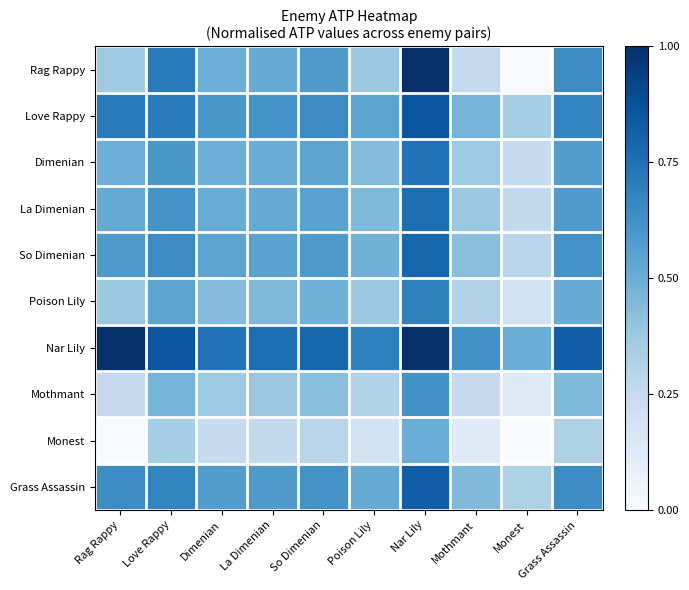

Reading left to right, extract all data points from this chart.

Rag Rappy: Rag Rappy=0.4	Love Rappy=0.7	Dimenian=0.5	La Dimenian=0.5	So Dimenian=0.6	Poison Lily=0.4	Nar Lily=1.0	Mothmant=0.2	Monest=0.0	Grass Assassin=0.6
Love Rappy: Rag Rappy=0.7	Love Rappy=0.7	Dimenian=0.6	La Dimenian=0.6	So Dimenian=0.6	Poison Lily=0.5	Nar Lily=0.9	Mothmant=0.5	Monest=0.4	Grass Assassin=0.7
Dimenian: Rag Rappy=0.5	Love Rappy=0.6	Dimenian=0.5	La Dimenian=0.5	So Dimenian=0.5	Poison Lily=0.4	Nar Lily=0.7	Mothmant=0.4	Monest=0.2	Grass Assassin=0.6
La Dimenian: Rag Rappy=0.5	Love Rappy=0.6	Dimenian=0.5	La Dimenian=0.5	So Dimenian=0.6	Poison Lily=0.4	Nar Lily=0.8	Mothmant=0.4	Monest=0.3	Grass Assassin=0.6
So Dimenian: Rag Rappy=0.6	Love Rappy=0.6	Dimenian=0.5	La Dimenian=0.6	So Dimenian=0.6	Poison Lily=0.5	Nar Lily=0.8	Mothmant=0.4	Monest=0.3	Grass Assassin=0.6
Poison Lily: Rag Rappy=0.4	Love Rappy=0.5	Dimenian=0.4	La Dimenian=0.4	So Dimenian=0.5	Poison Lily=0.4	Nar Lily=0.7	Mothmant=0.3	Monest=0.2	Grass Assassin=0.5
Nar Lily: Rag Rappy=1.0	Love Rappy=0.9	Dimenian=0.7	La Dimenian=0.8	So Dimenian=0.8	Poison Lily=0.7	Nar Lily=1.0	Mothmant=0.6	Monest=0.5	Grass Assassin=0.8
Mothmant: Rag Rappy=0.2	Love Rappy=0.5	Dimenian=0.4	La Dimenian=0.4	So Dimenian=0.4	Poison Lily=0.3	Nar Lily=0.6	Mothmant=0.2	Monest=0.1	Grass Assassin=0.4
Monest: Rag Rappy=0.0	Love Rappy=0.4	Dimenian=0.2	La Dimenian=0.3	So Dimenian=0.3	Poison Lily=0.2	Nar Lily=0.5	Mothmant=0.1	Monest=0.0	Grass Assassin=0.3
Grass Assassin: Rag Rappy=0.6	Love Rappy=0.7	Dimenian=0.6	La Dimenian=0.6	So Dimenian=0.6	Poison Lily=0.5	Nar Lily=0.8	Mothmant=0.4	Monest=0.3	Grass Assassin=0.6